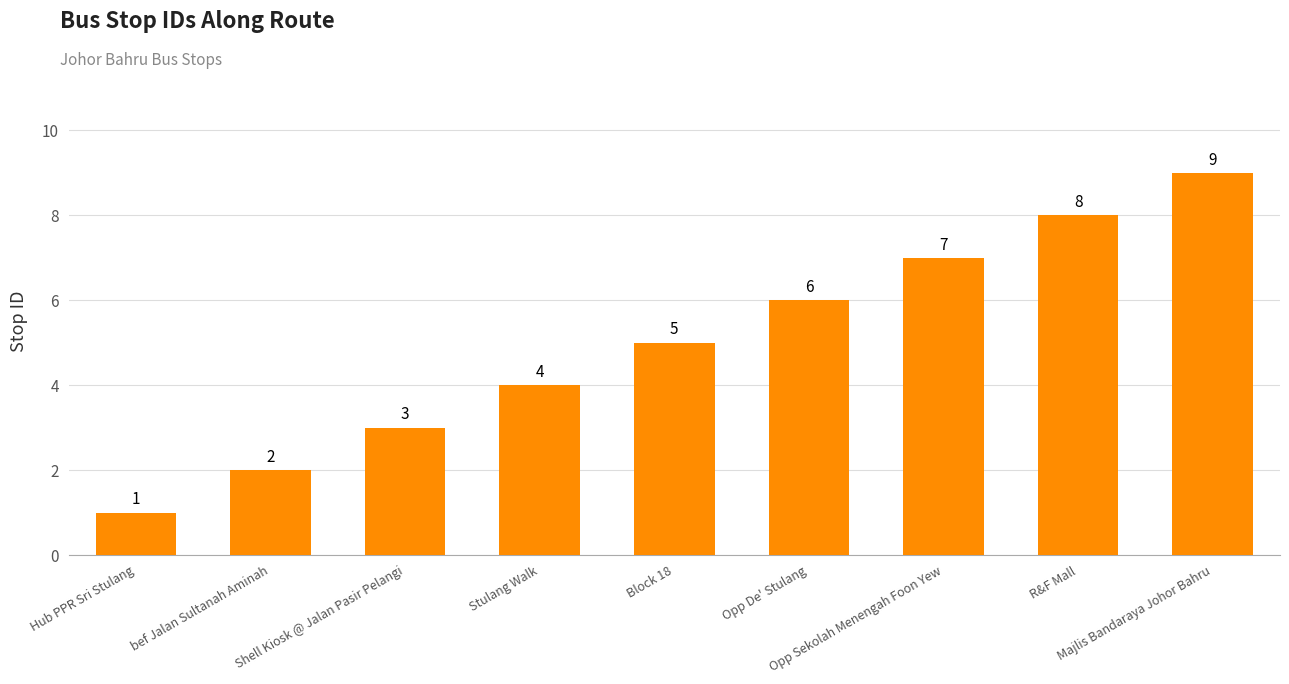

What is the sum of all values?

45